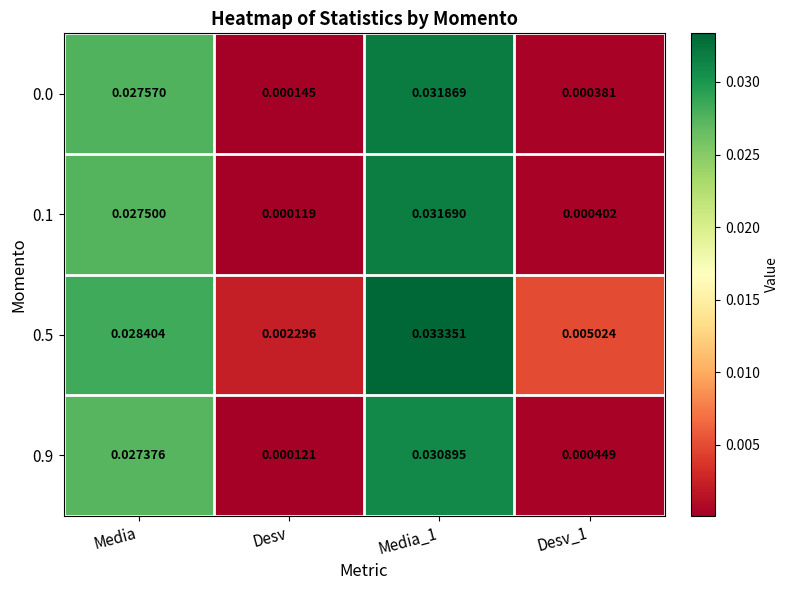

Is the value of 0.0 at Desv_1 greater than the value of 0.5 at Desv_1?

No